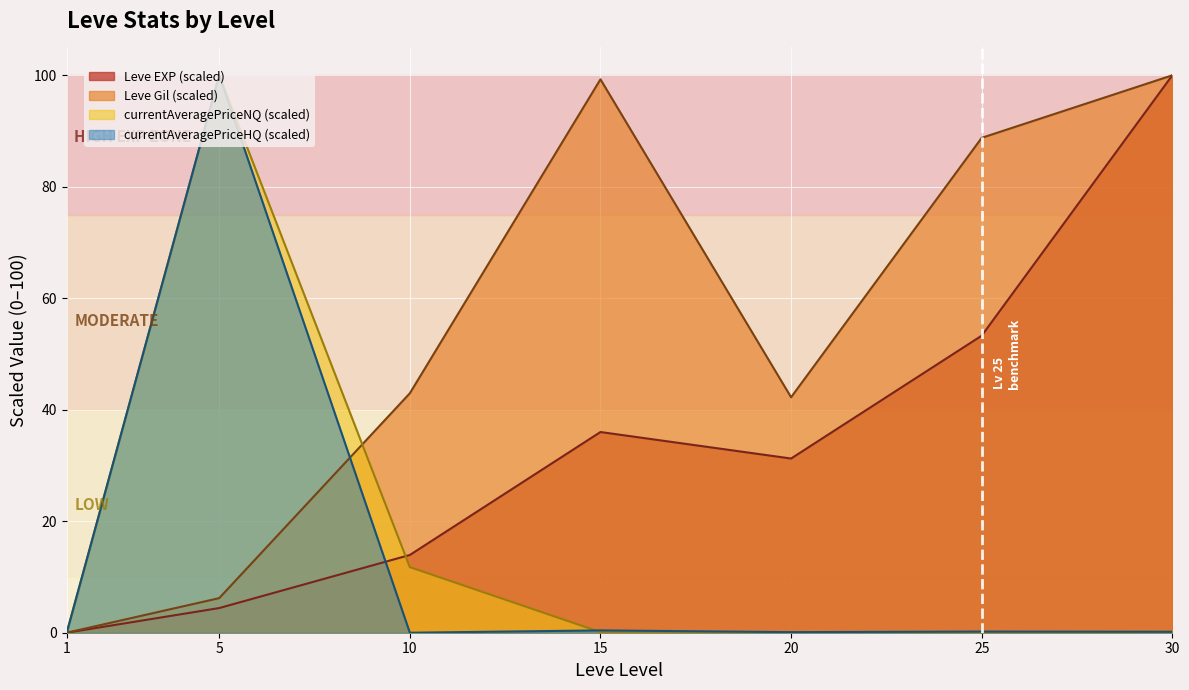

True or false: Leve EXP and currentAveragePrice cross at least once.

True